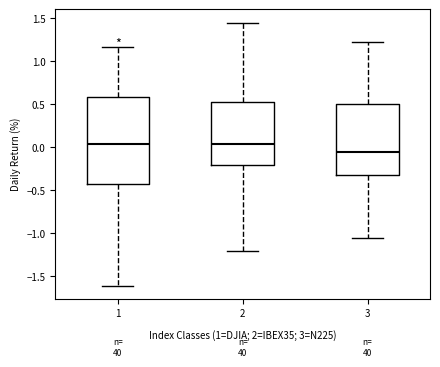

Reading left to right, read every box against the y-axis: the position of its median line, the range the box covers, and the ends of its whiskers. The values are not printed on the chart, so give them approximately, as read against the axis.

1: median 0.05, box -0.45 to 0.60, whiskers -1.60 to 1.15
2: median 0.05, box -0.20 to 0.50, whiskers -1.20 to 1.45
3: median -0.05, box -0.35 to 0.50, whiskers -1.05 to 1.25